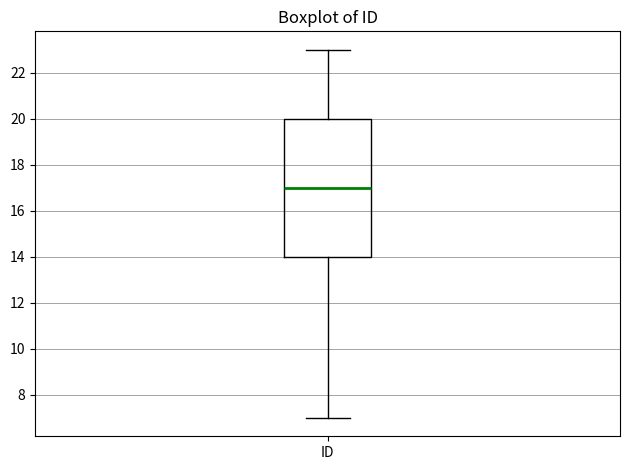

Where is the lower edge of the box for ID on the y-axis? The values are not printed on the chart, so give them approximately, as read against the axis.

14